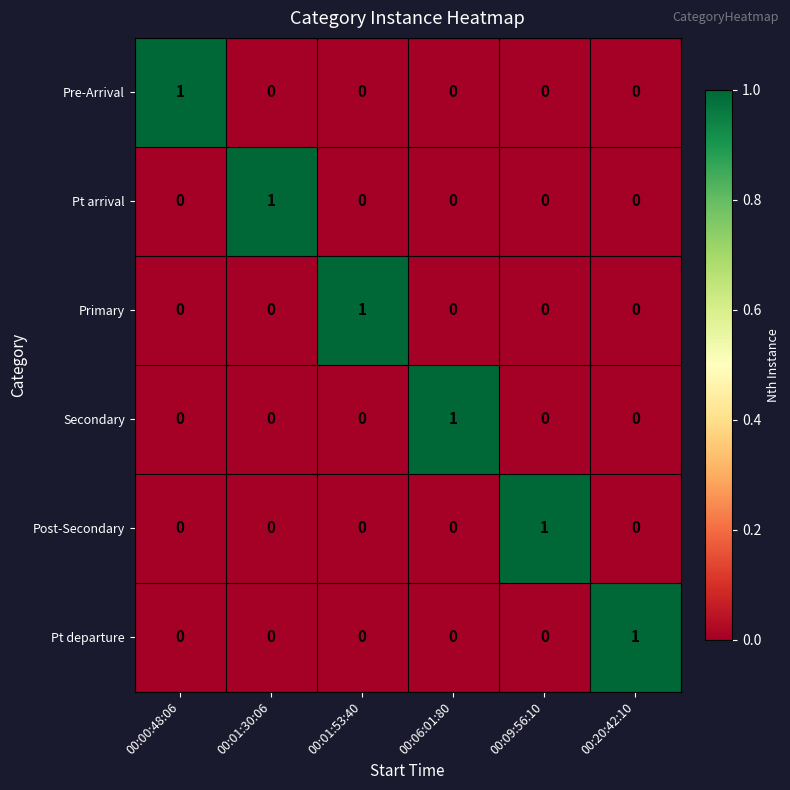

The Post-Secondary series shows 1 at 00:06:01:80. True or false?

False